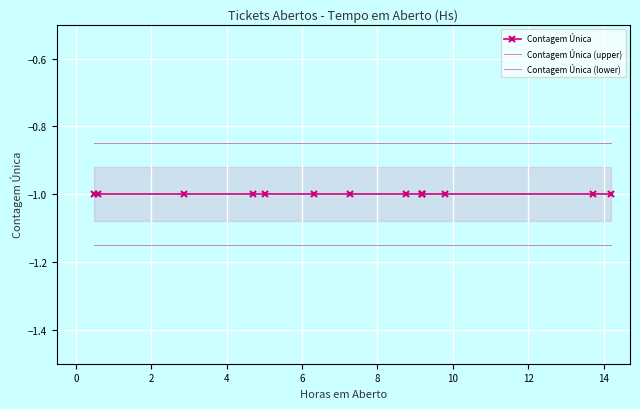

Which series has the largest range (max minus min)?

Contagem Única